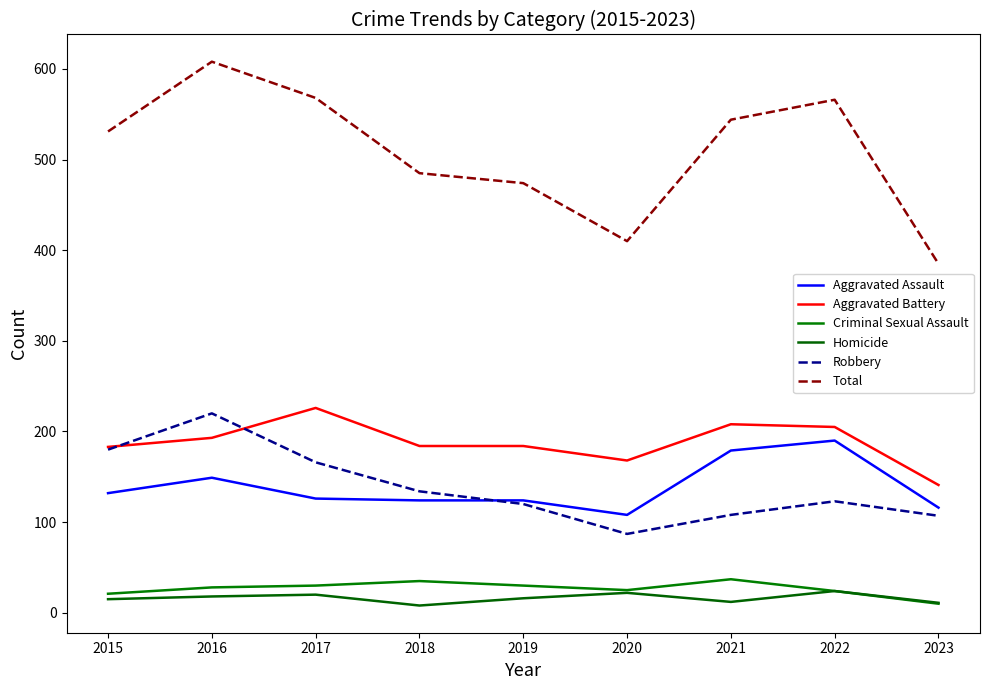

Reading left to right, what are all the values shown in this chart?

Aggravated Assault: 132	149	126	124	124	108	179	190	116
Aggravated Battery: 183	193	226	184	184	168	208	205	141
Criminal Sexual Assault: 21	28	30	35	30	25	37	24	10
Homicide: 15	18	20	8	16	22	12	24	11
Robbery: 180	220	166	134	120	87	108	123	107
Total: 531	608	568	485	474	410	544	566	385